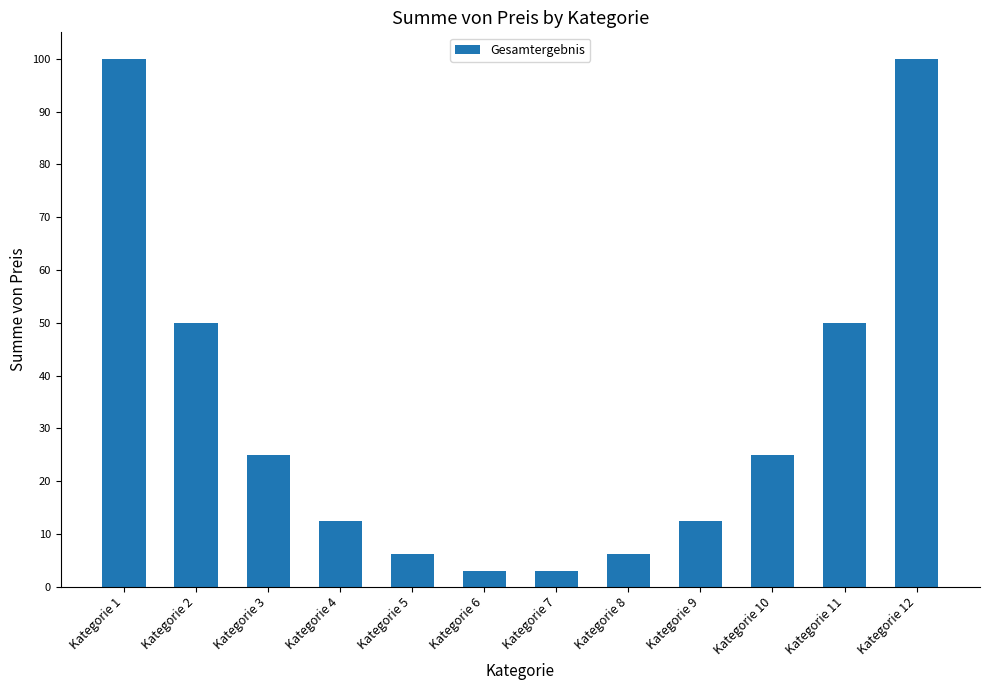

What is the value of the 6th bar from the left?

3.0